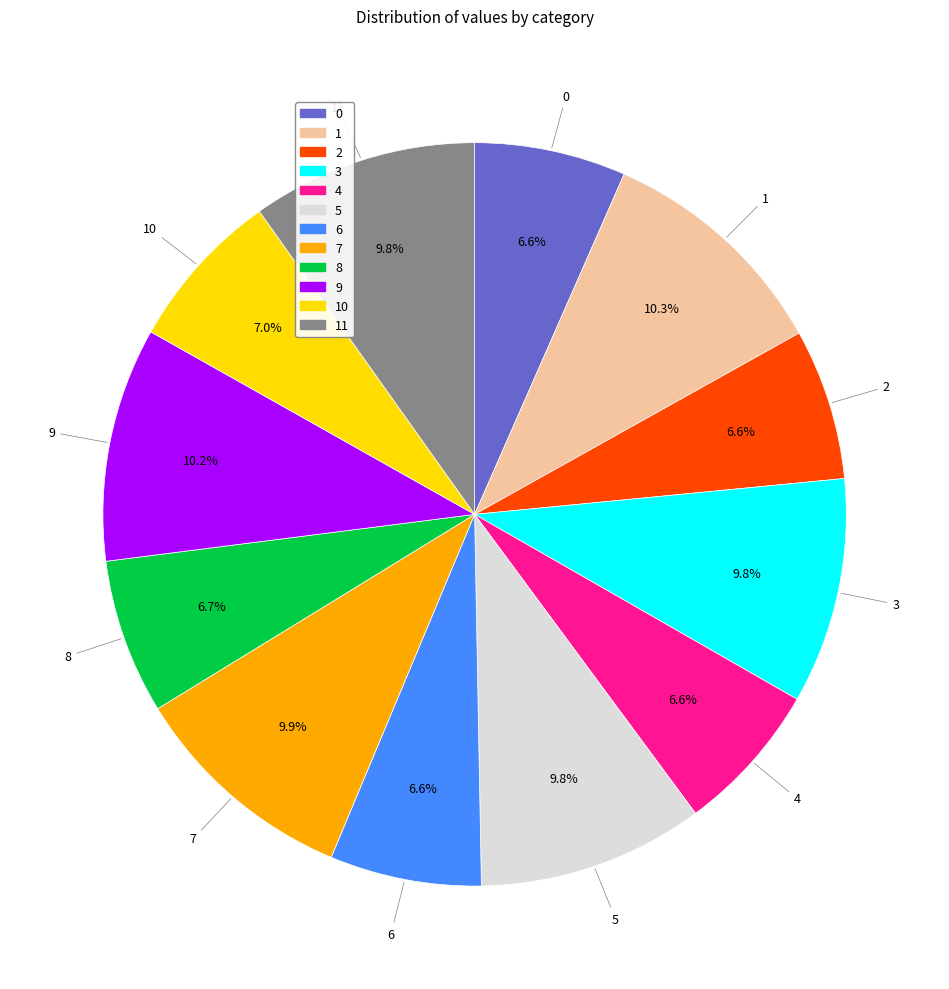

Is there a majority slice in this chart?

No